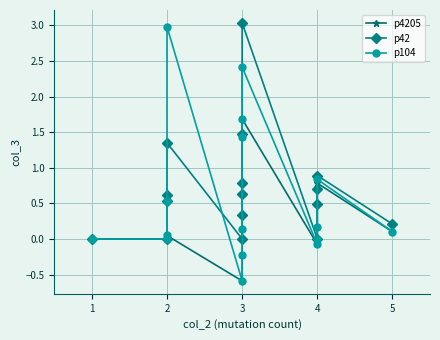

What is the difference between the second highest and second lowest values in the p4205 series?

1.6